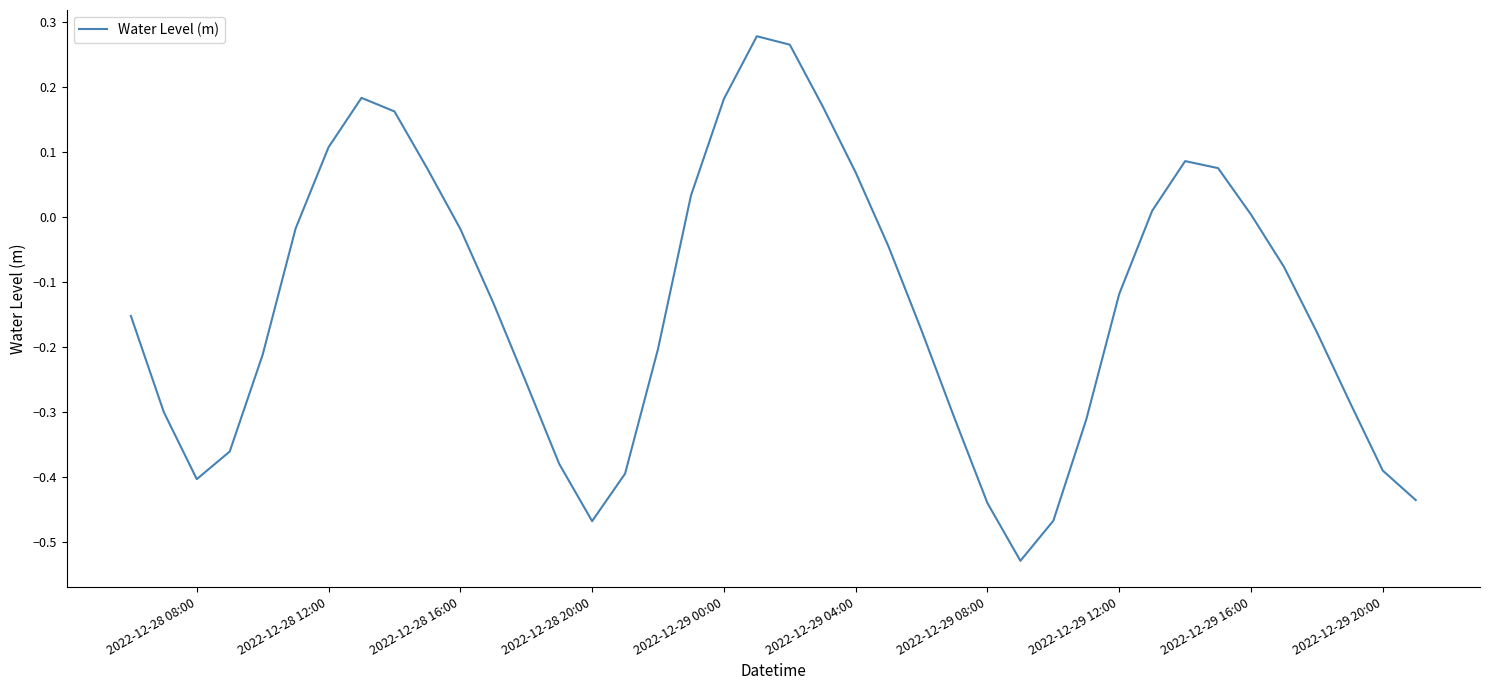

What is the difference between the maximum and minimum values?

0.8